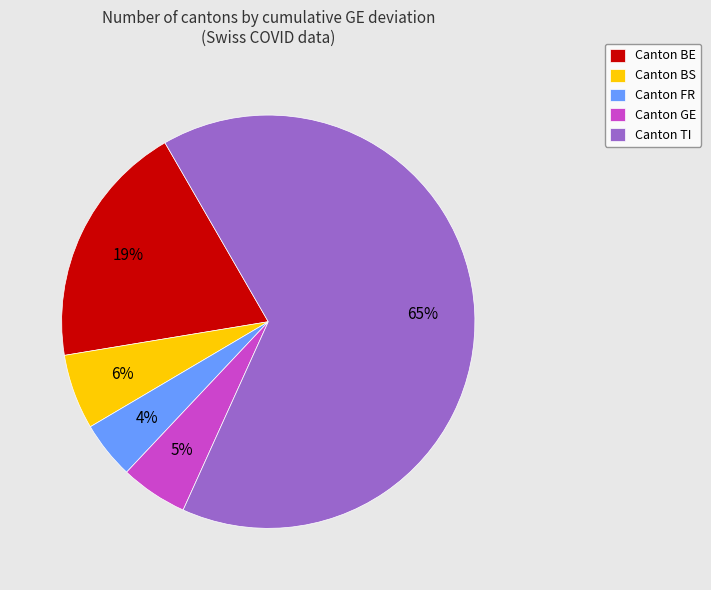

True or false: Canton BE accounts for 34% of the total.

False